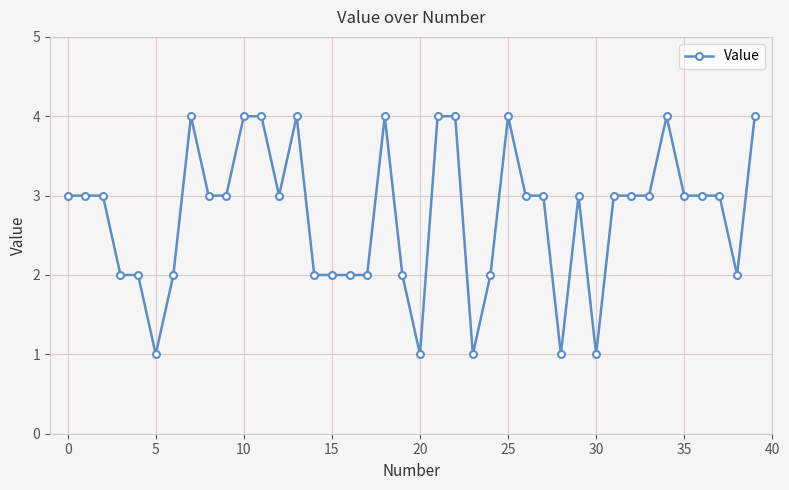

True or false: the data has more than 0 interior local peaks.

True